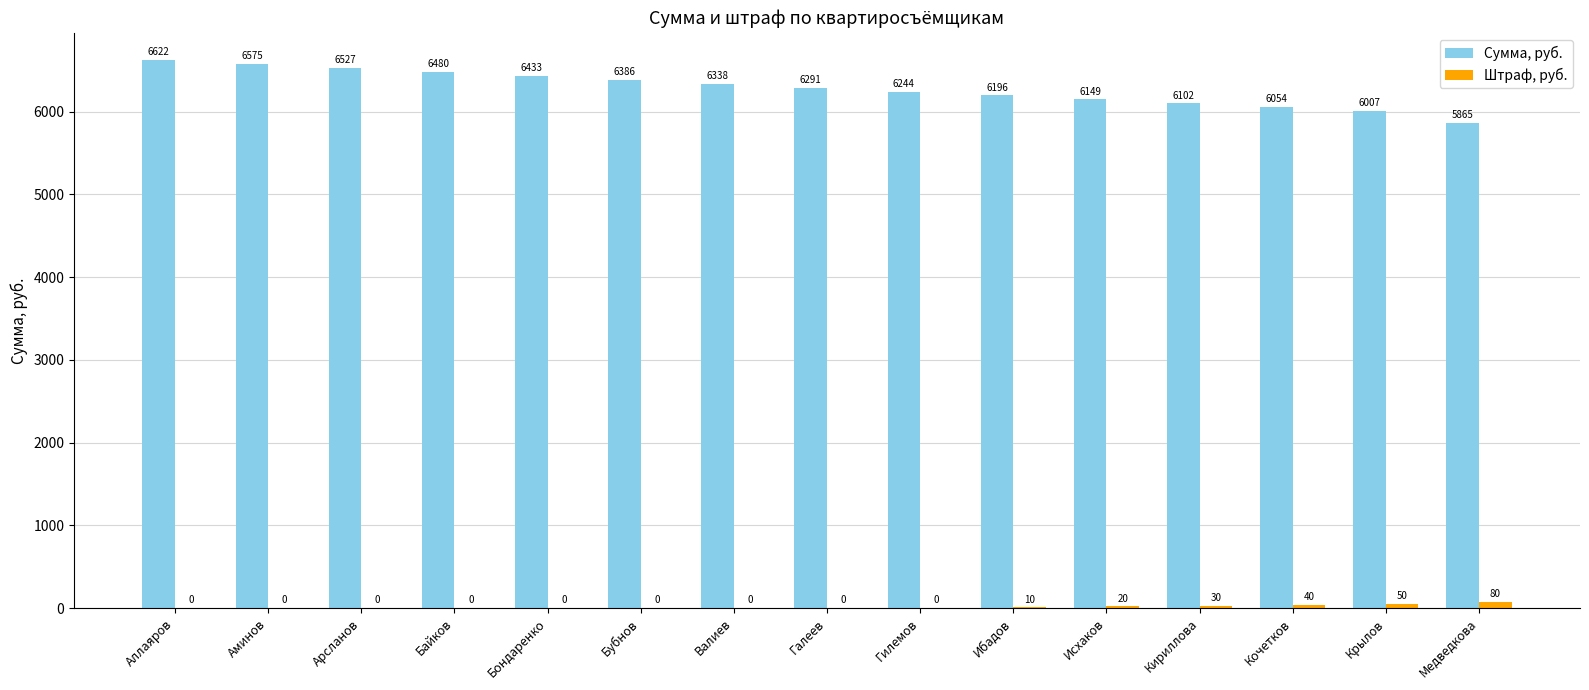

What is the maximum value for Штраф, руб.?

80.0